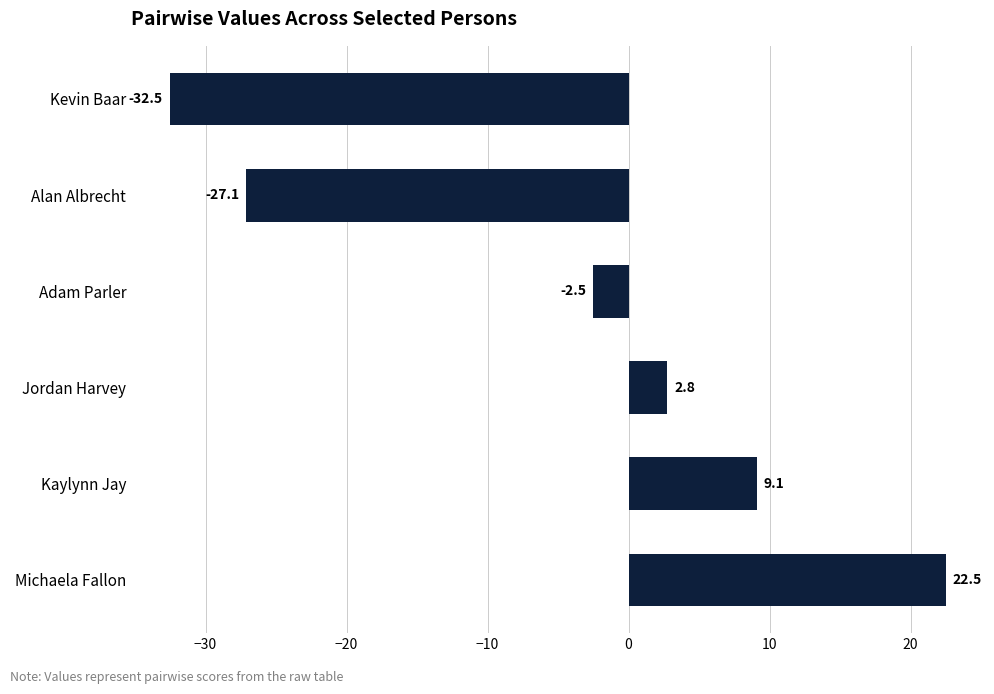

Count the number of data series in this chart.

1